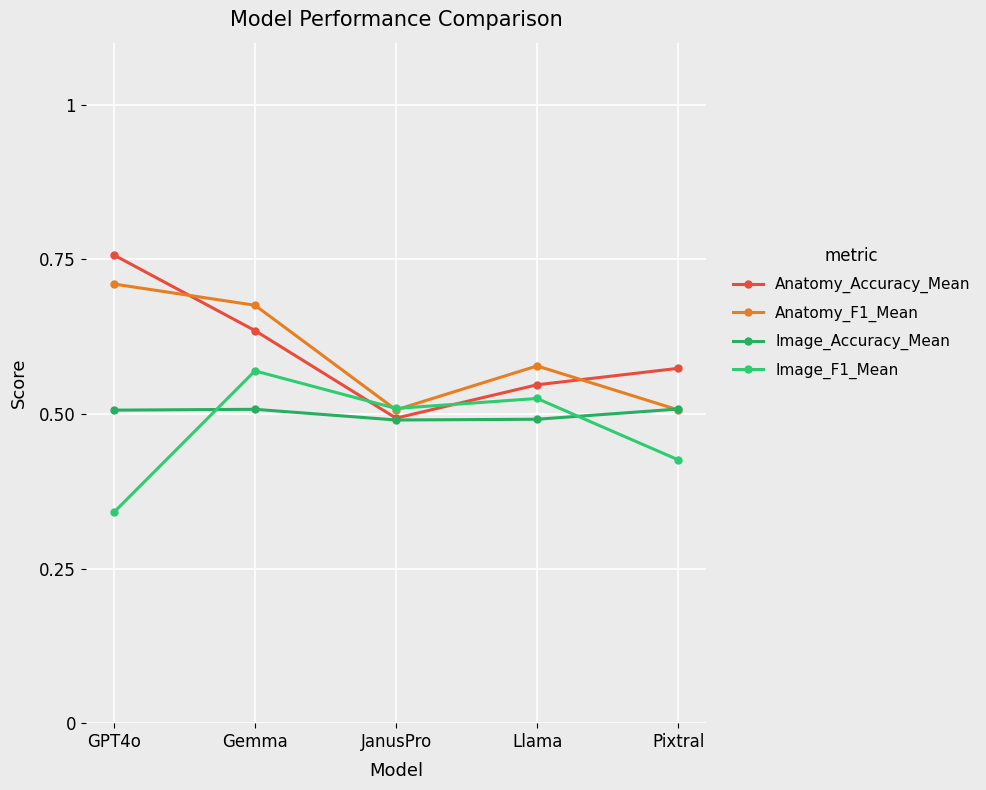

What position from the right is GPT4o?

5